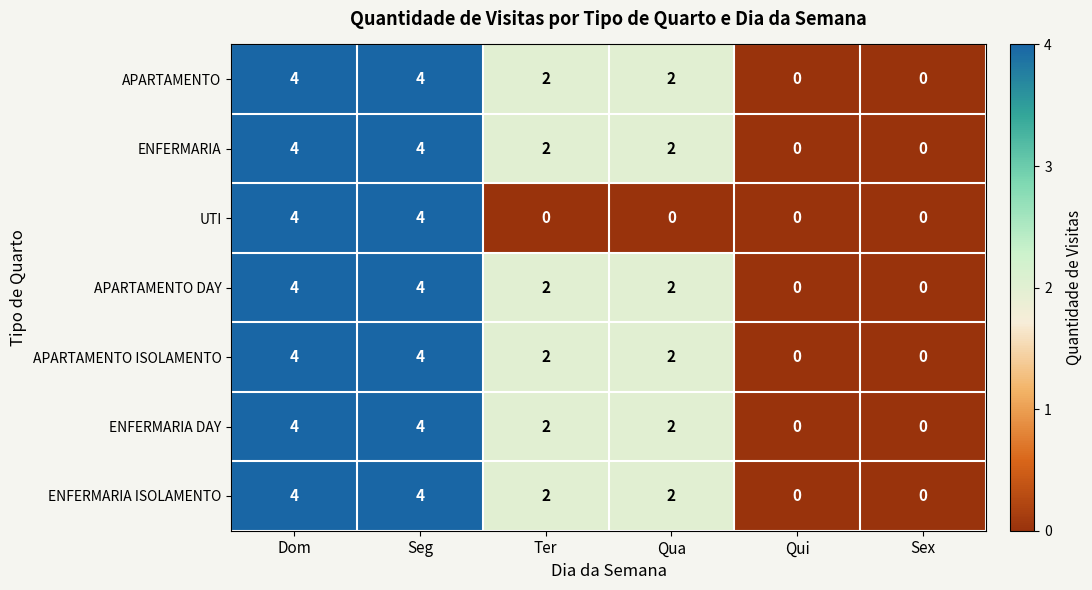

What is the difference between the second highest and minimum values in the UTI series?

4